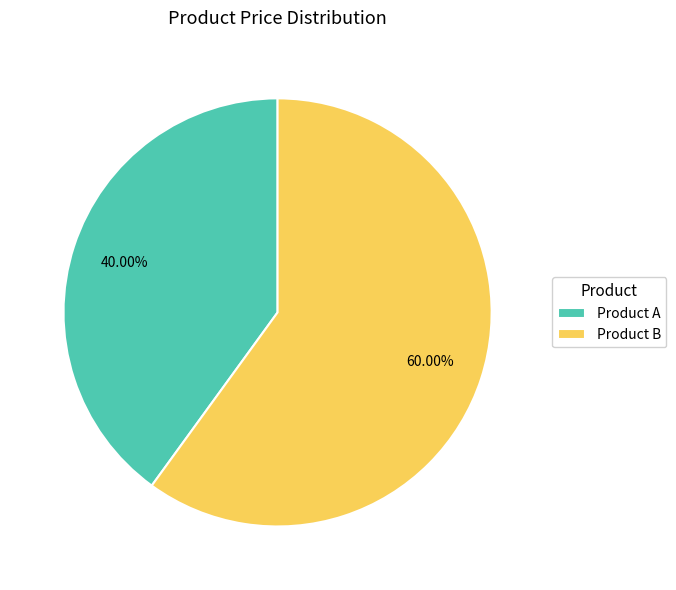

Combined, do Product B and Product A account for over 50%?

Yes